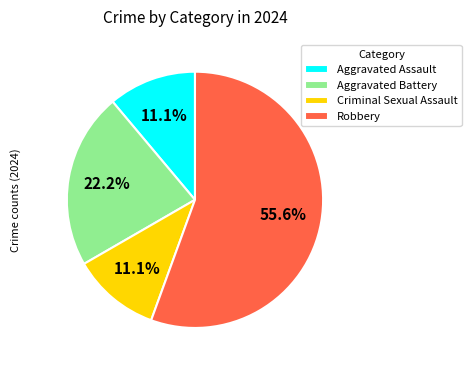

To the nearest percent, what is the average slice percentage?

25%